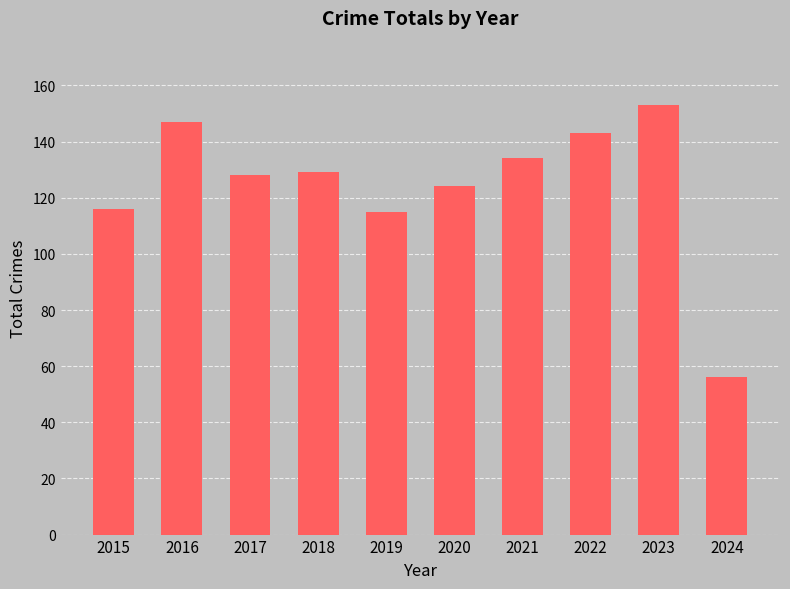

How many data points are less than 129?

5